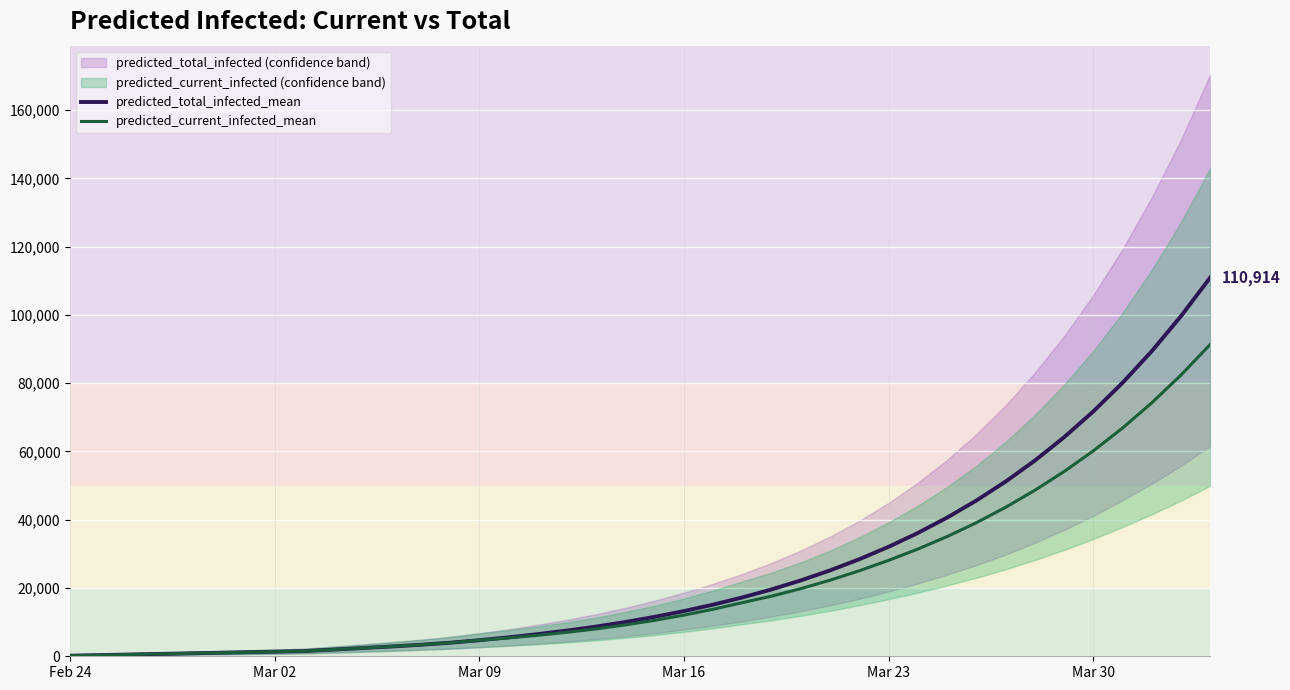

The predicted_current_infected_mean series shows 22312 at 33. True or false?

False